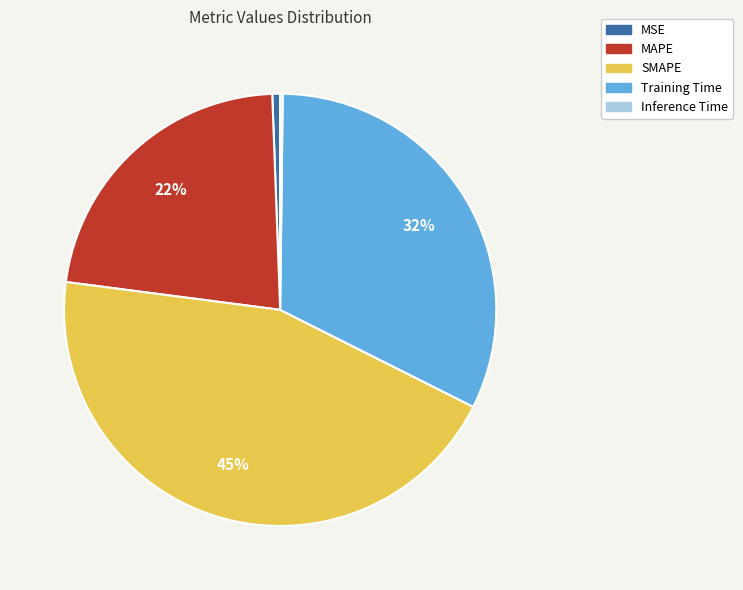

To the nearest percent, what portion does SMAPE represent?

45%